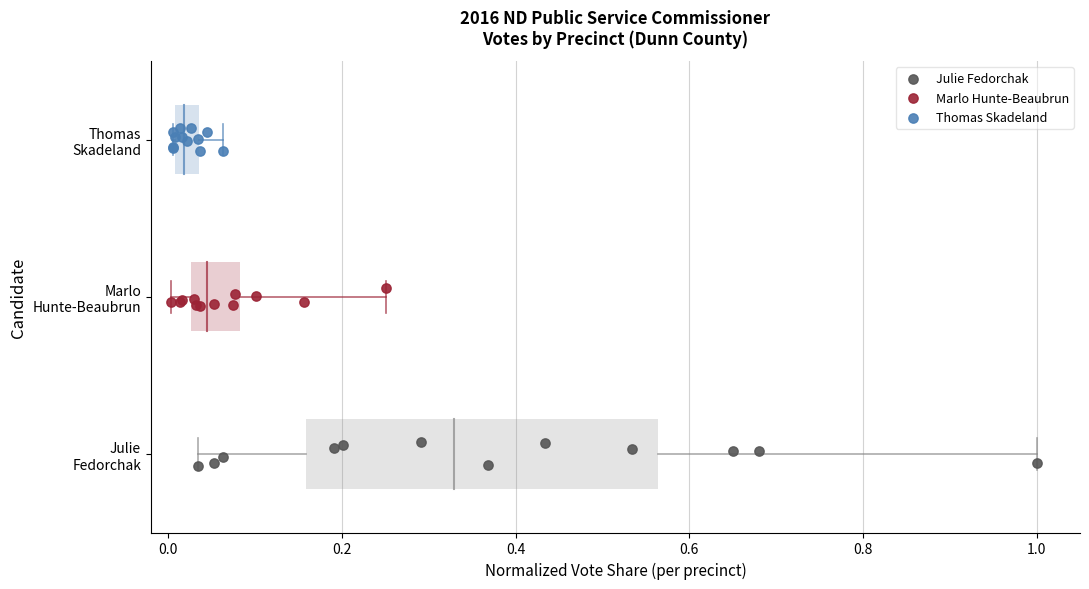

What are all the series names shown in the legend?

Julie Fedorchak, Marlo Hunte-Beaubrun, Thomas Skadeland